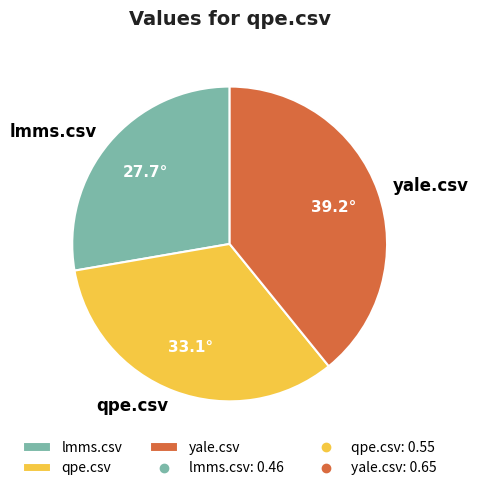

Rank the categories by value from highest to lowest.

yale.csv, qpe.csv, lmms.csv